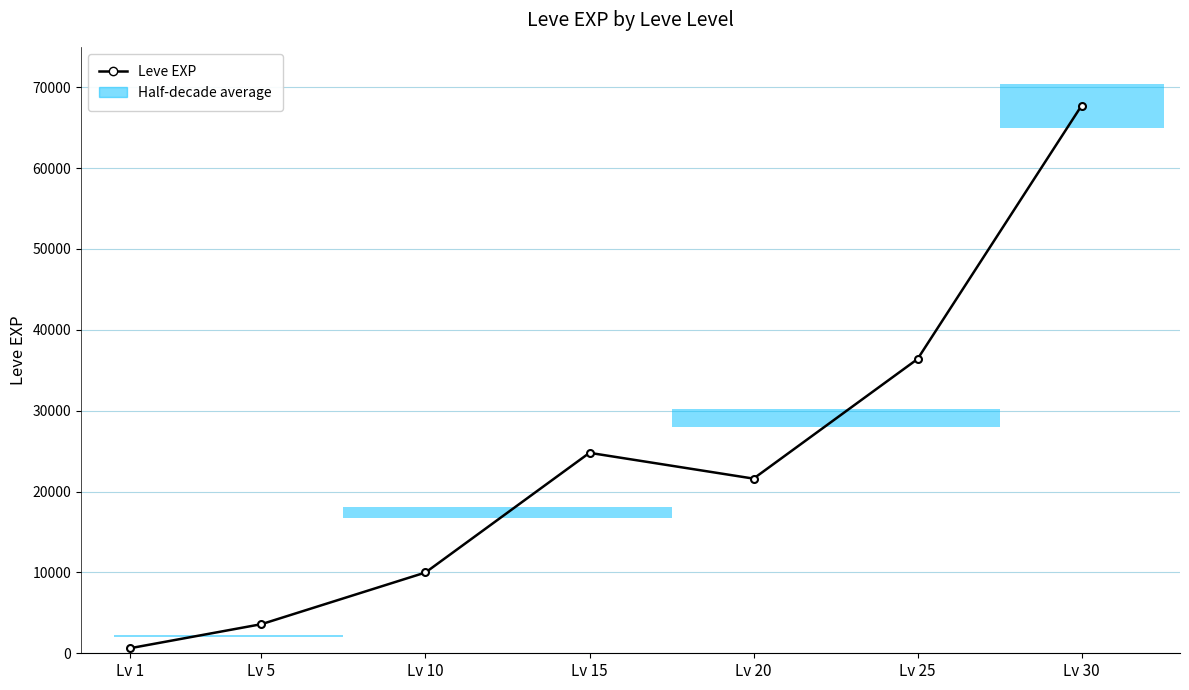

What is the value of the 7th bar from the left?

67730